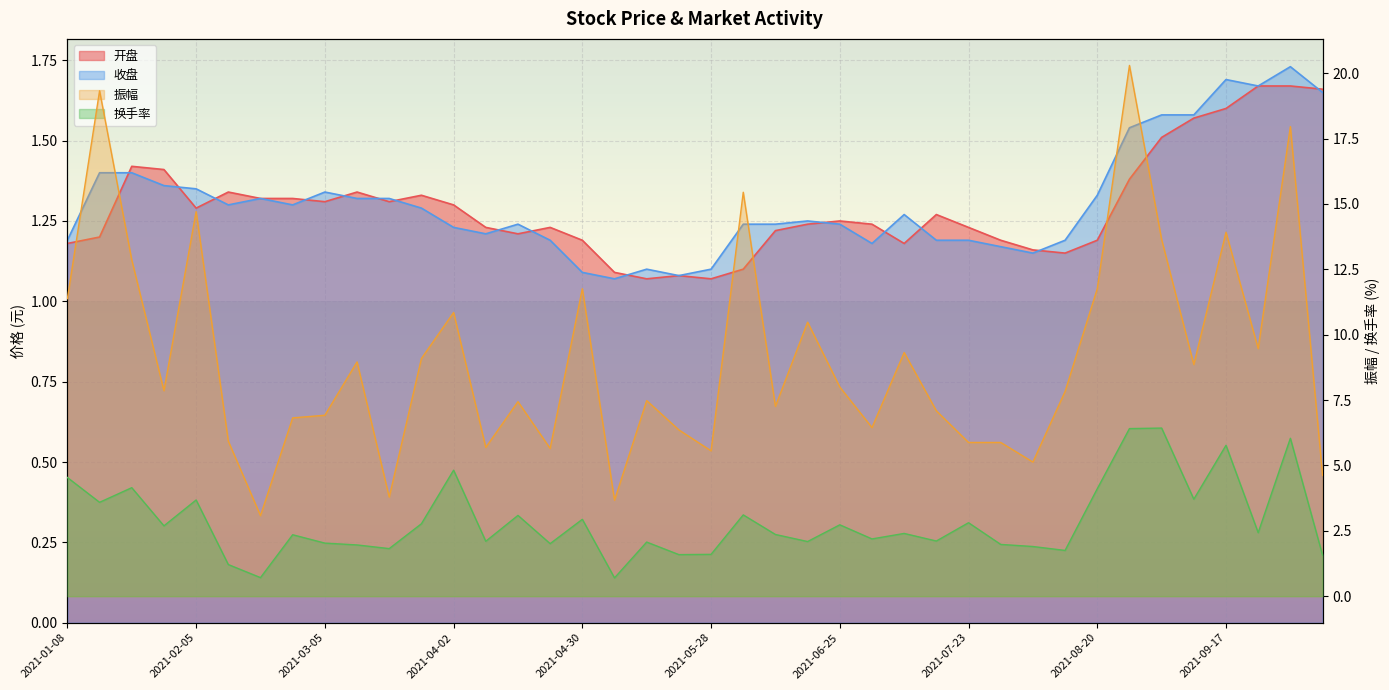

What are all the series names shown in the legend?

开盘, 收盘, 振幅, 换手率